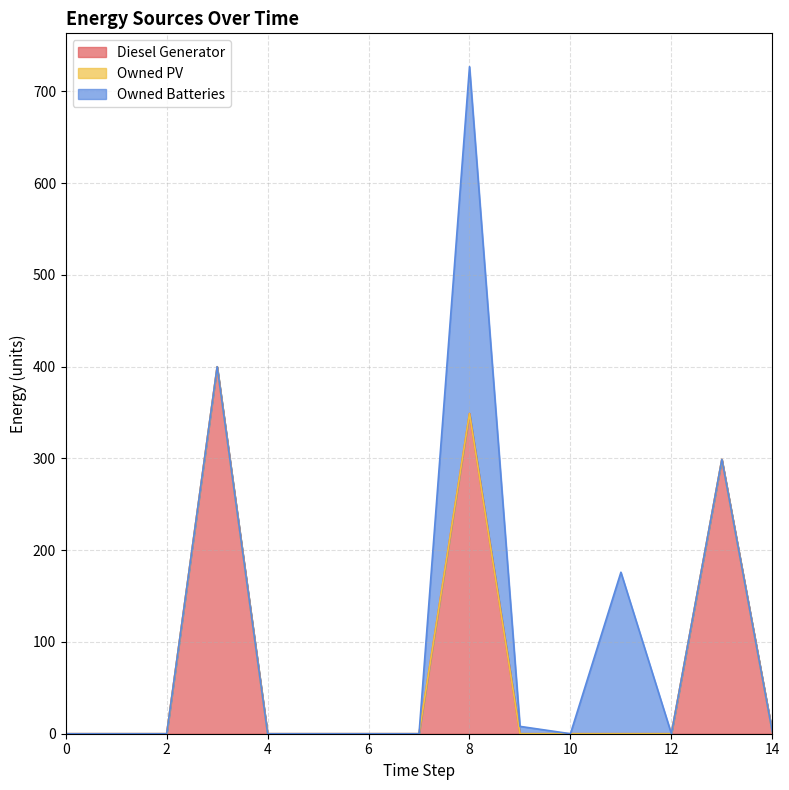

How many lines are shown in the chart?

3